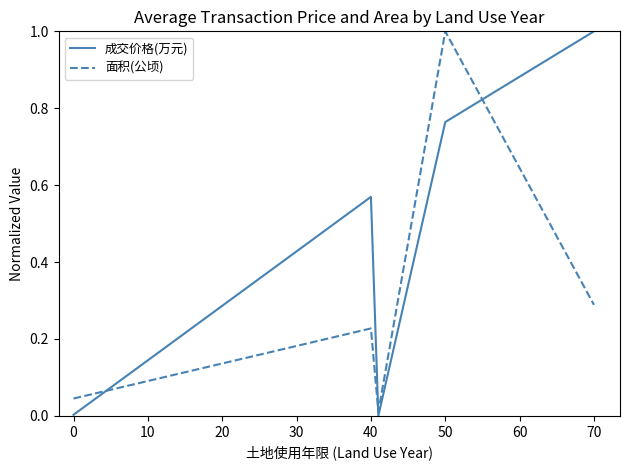

How many intersections are there between 成交价格(万元) and 面积(公顷)?

3